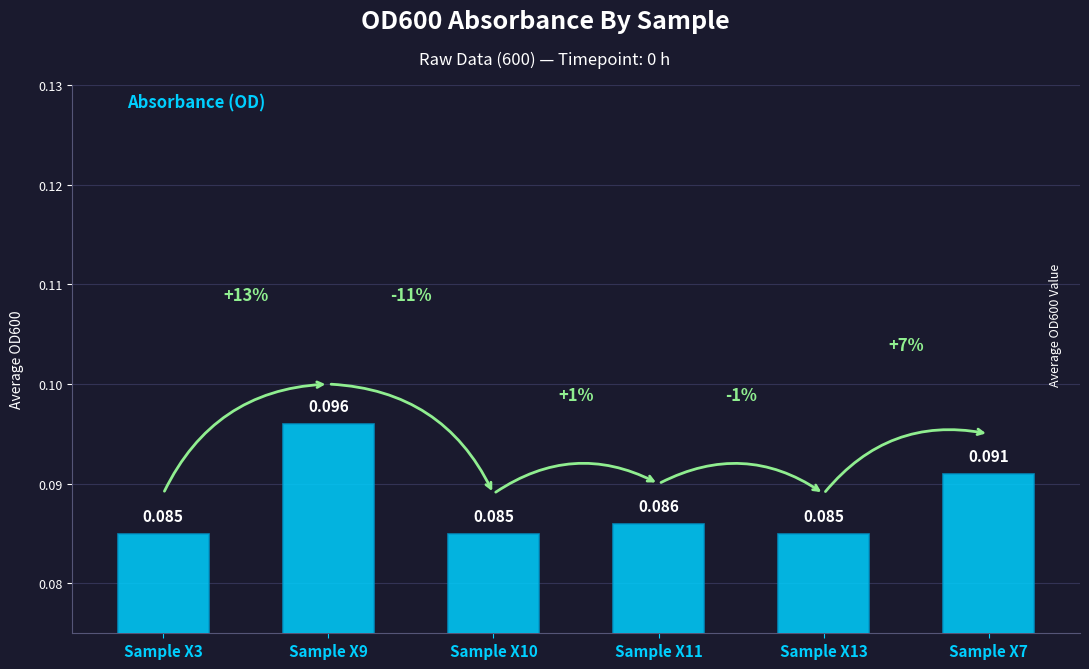

How many bars are there in total?

6